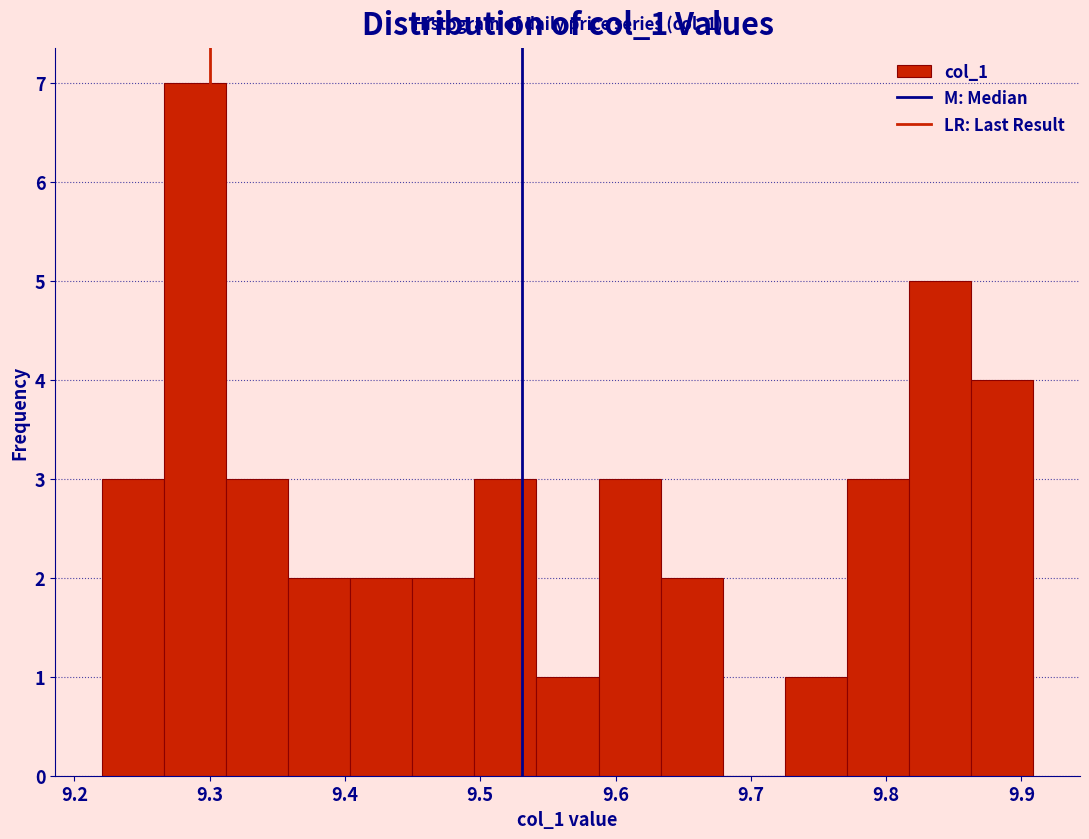

Over which range of the x-axis is the bar tallest?

9.27 to 9.31